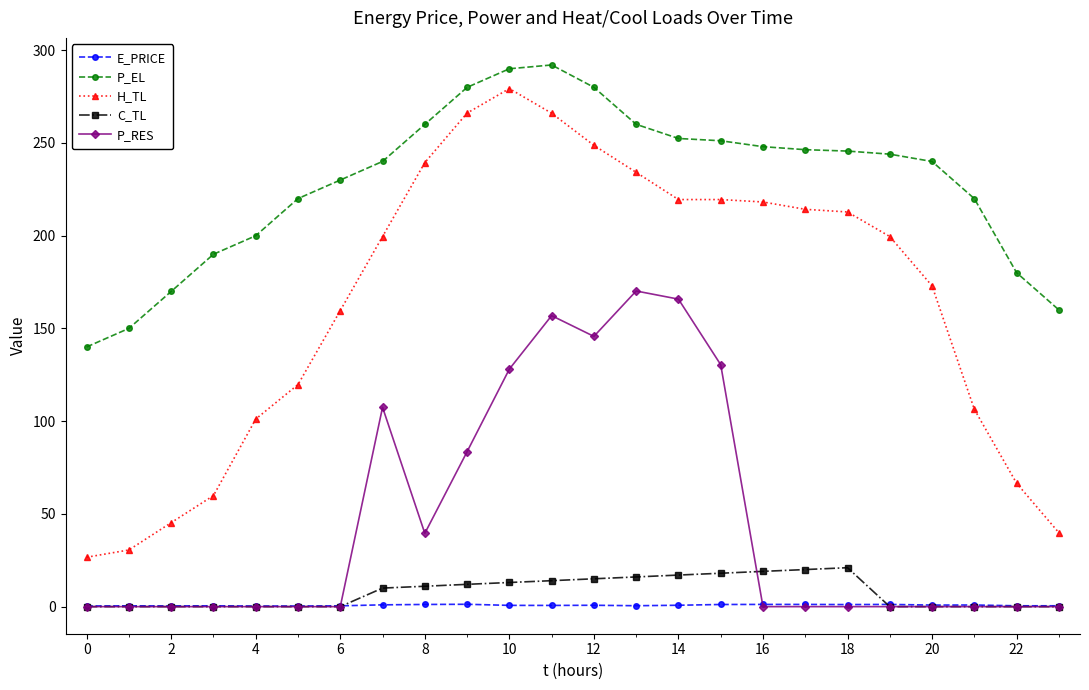

What is the average value of the E_PRICE series?

0.7